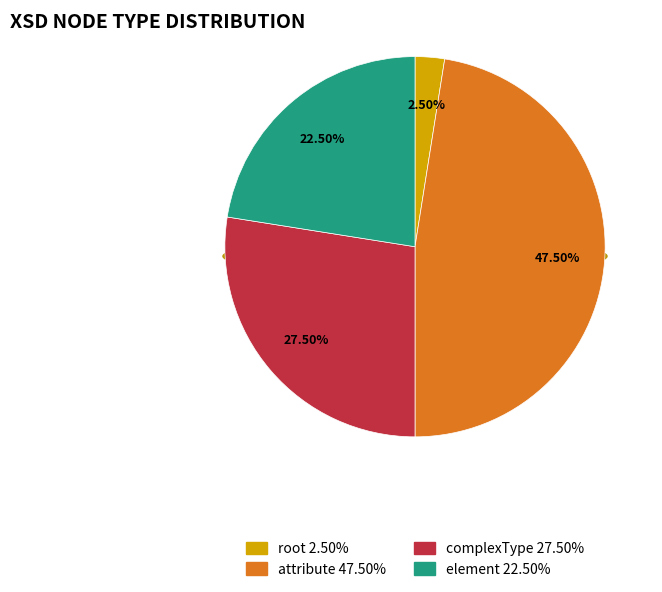

How many slices are in this pie chart?

4